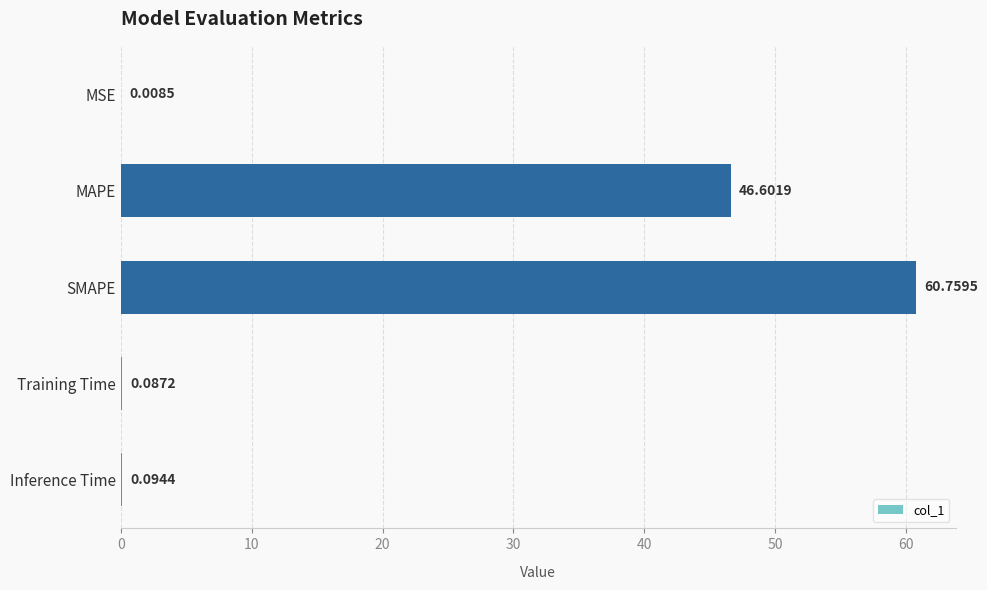

Which category has the highest value across all series?

SMAPE